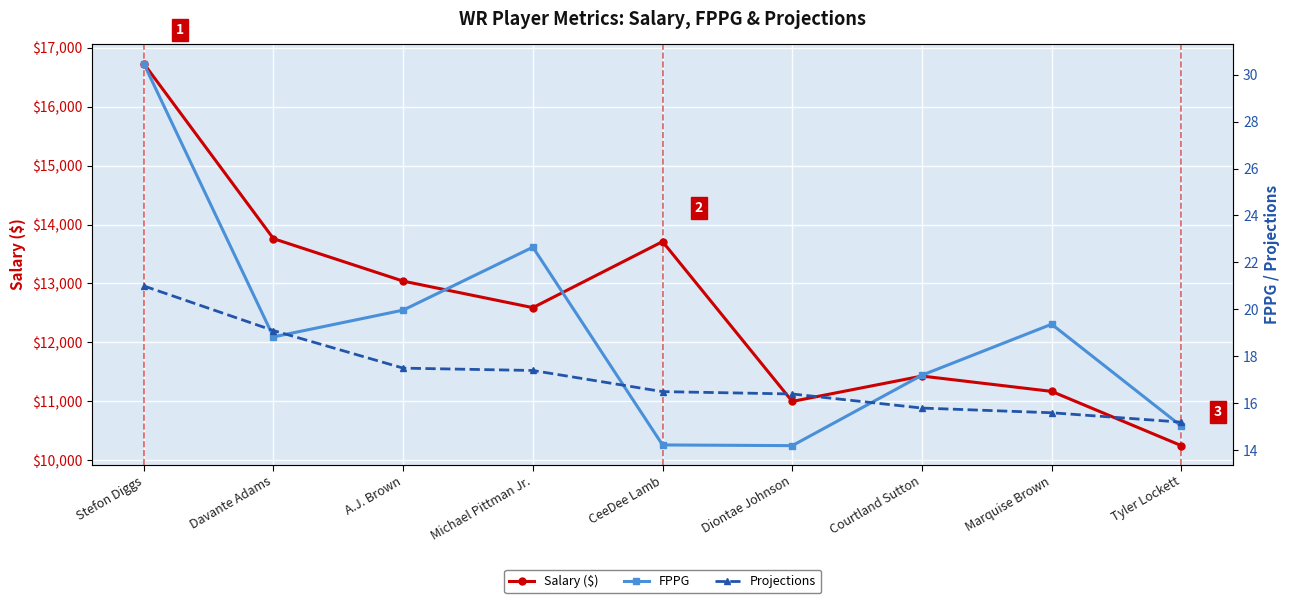

Where is FPPG nearest to the value 22?

Michael Pittman Jr.